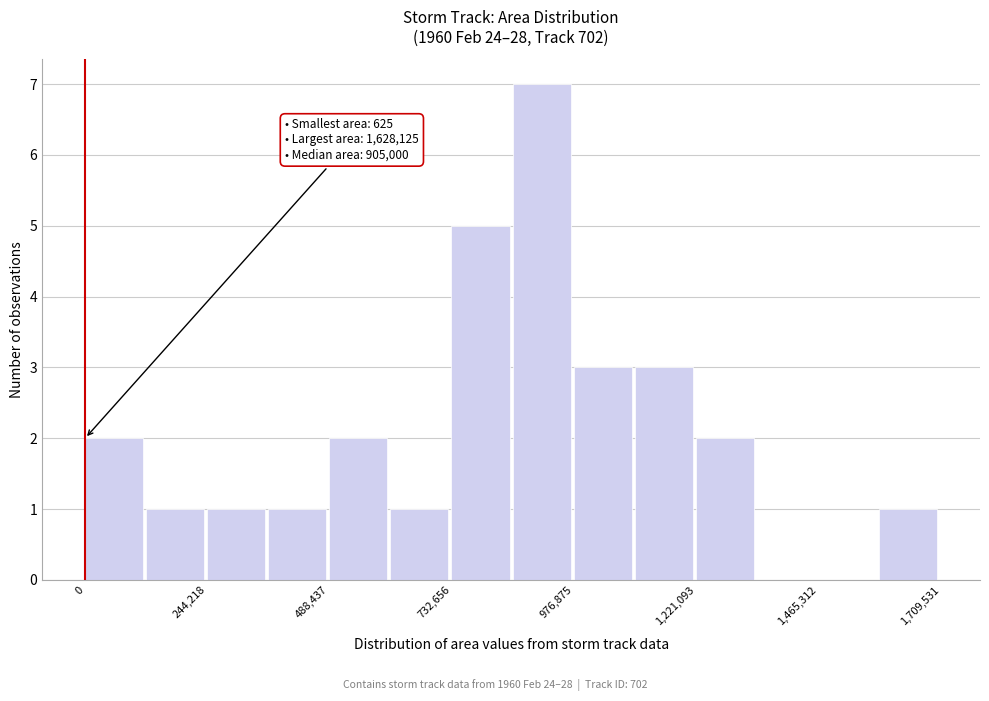

Around what value on the x-axis is the tallest bar? Give the approximate position of its centre, as read against the axis.

900000